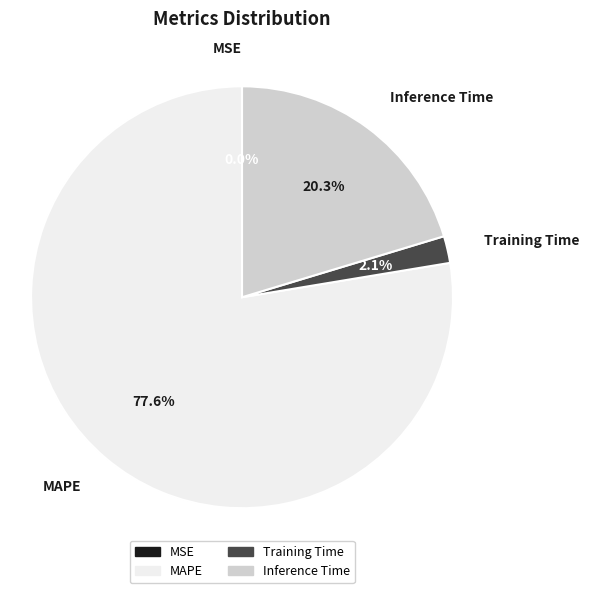

Is it true that MAPE is 78% of the pie?

True